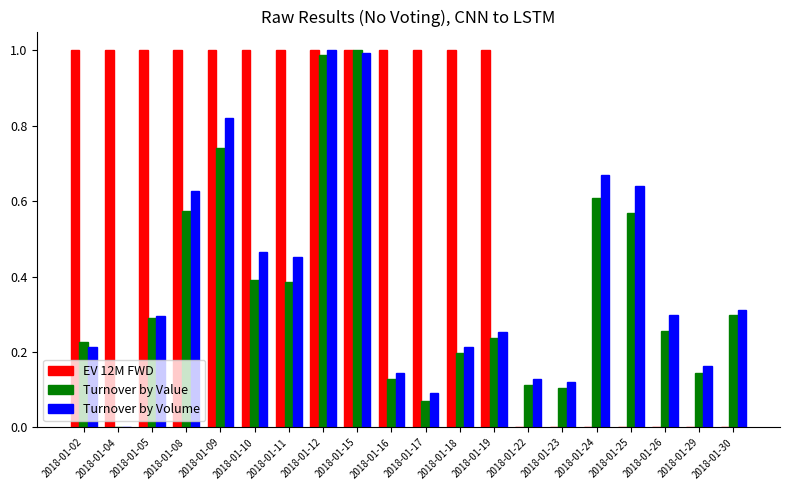

At which label is Turnover by Value closest to 0?

2018-01-04